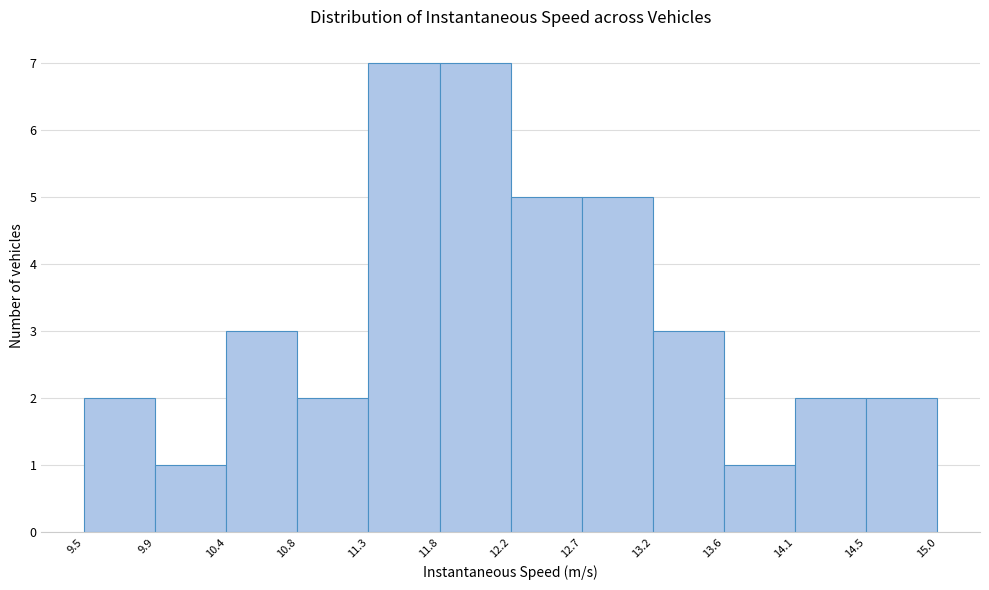

What is the height of the bar covering 9.9 to 10.4 on the x-axis? The values are not printed on the chart, so give them approximately, as read against the axis.

1